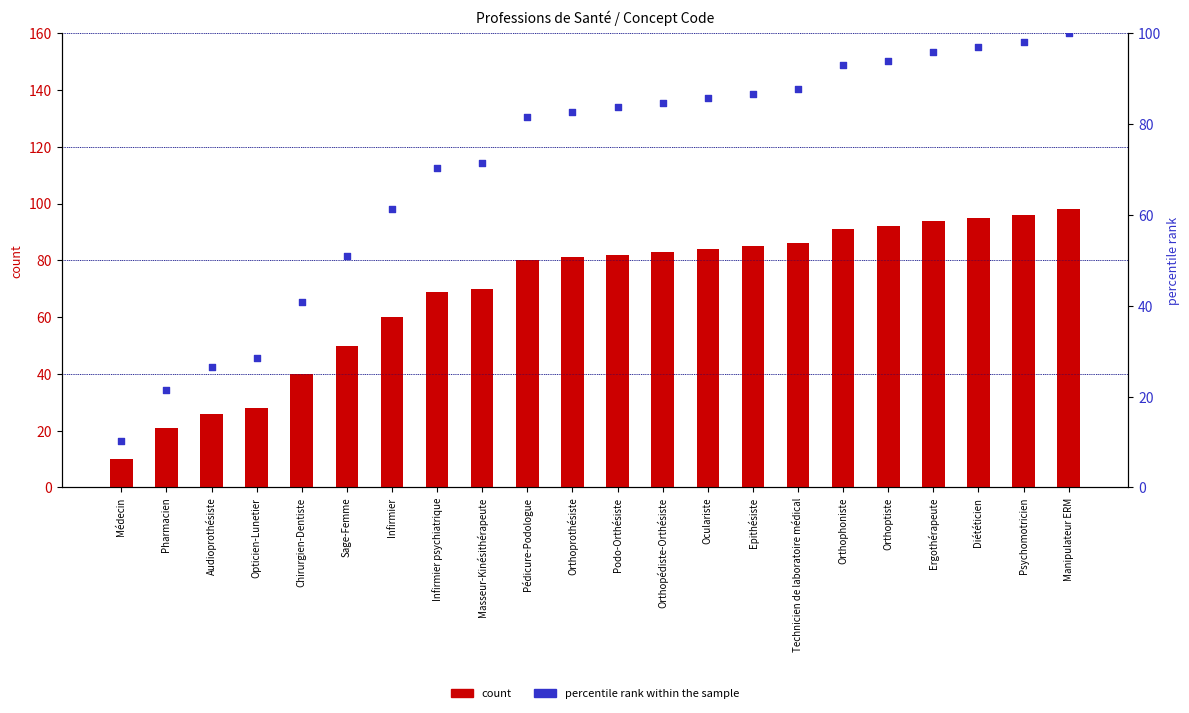

Which series contains the highest Y value?

percentile rank within the sample